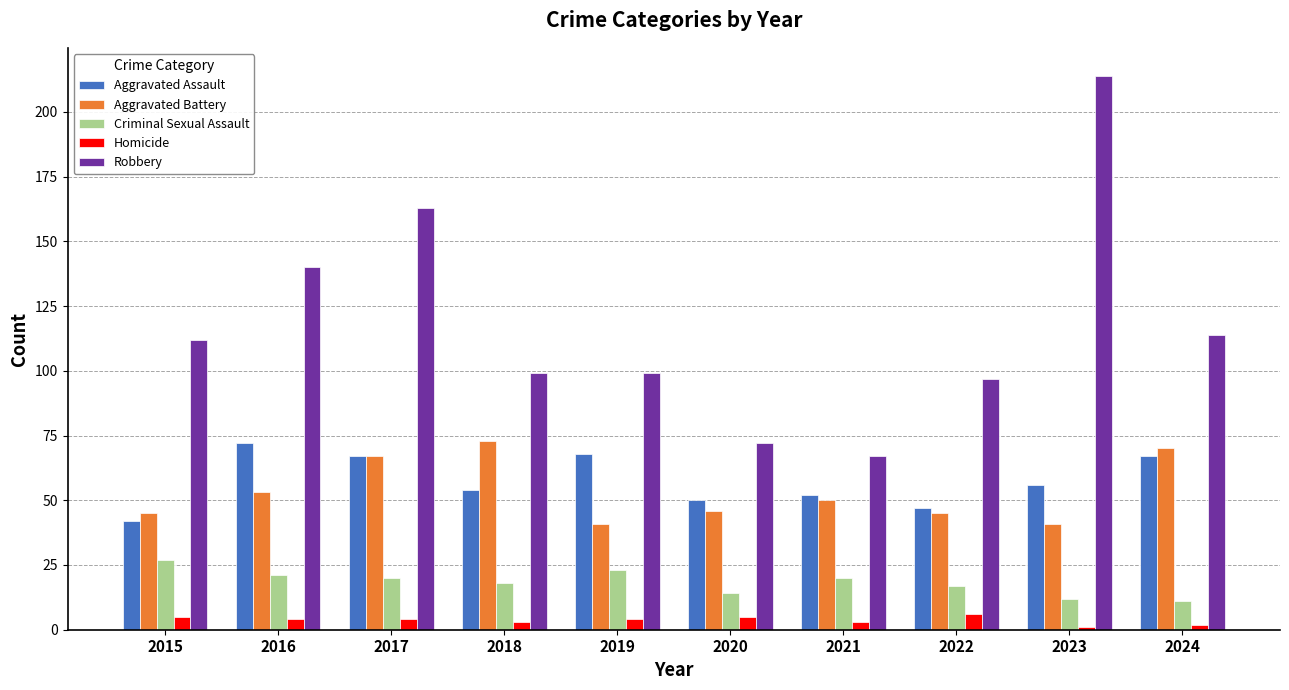

How many bars are there in each group?

5